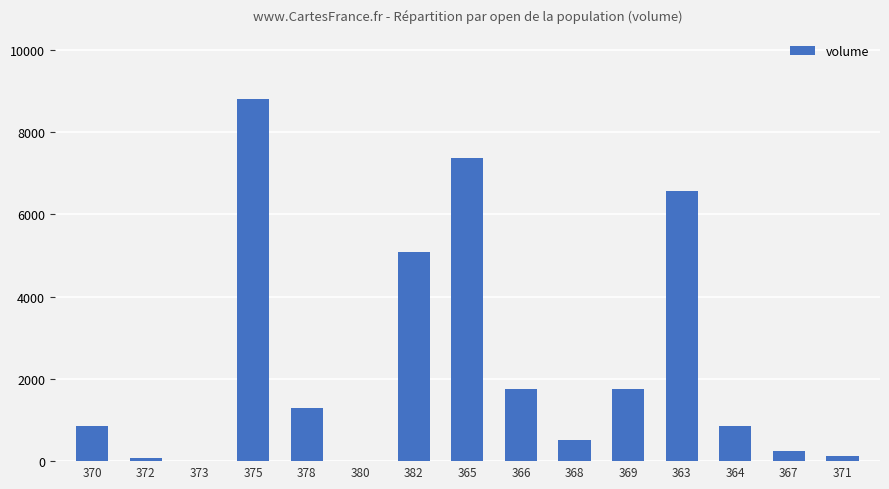

What is the maximum value shown in the chart?

8799.5